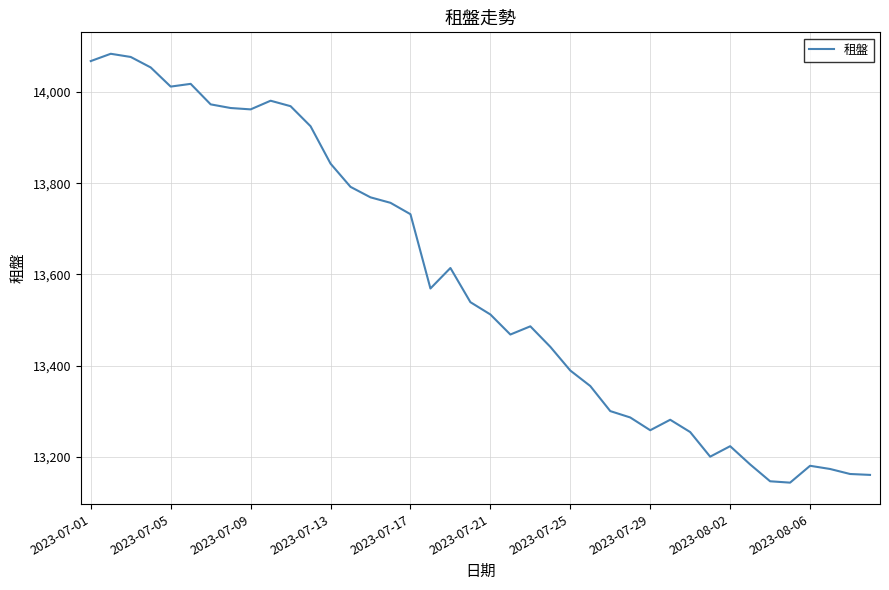

What is the minimum value shown in the chart?

13143